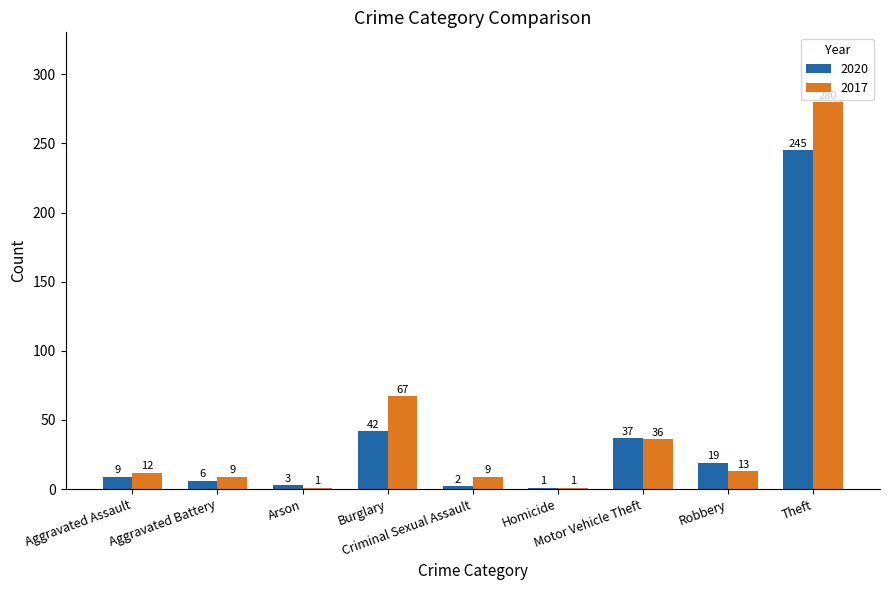

List the labels in order of 2020 value, smallest first.

Homicide, Criminal Sexual Assault, Arson, Aggravated Battery, Aggravated Assault, Robbery, Motor Vehicle Theft, Burglary, Theft